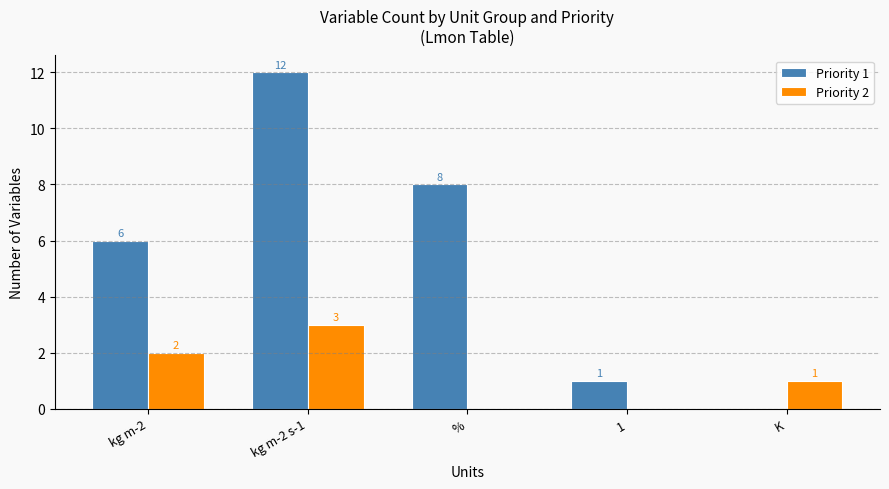

True or false: Priority 2 has a value of -1 at 1.

False